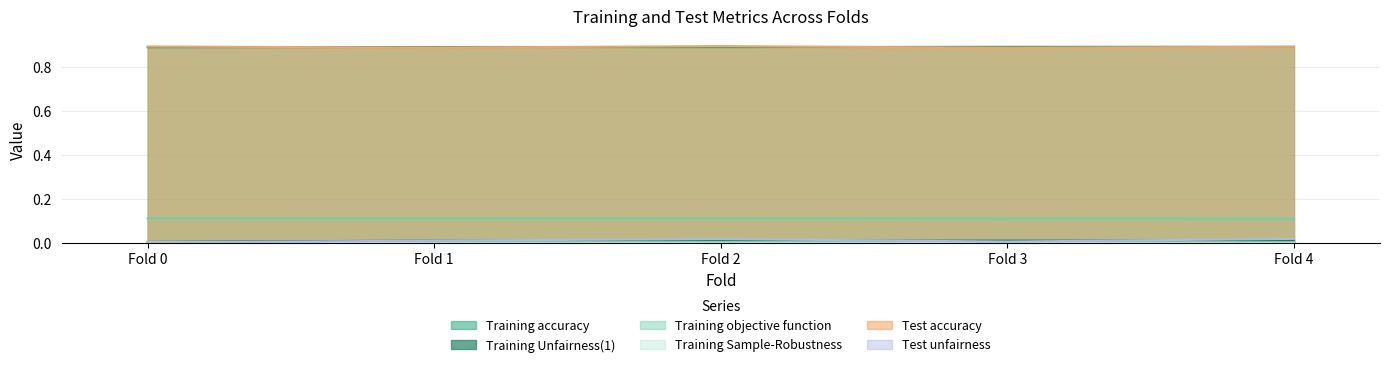

What are all the series names shown in the legend?

Training accuracy, Training Unfairness(1), Training objective function, Training Sample-Robustness, Test accuracy, Test unfairness